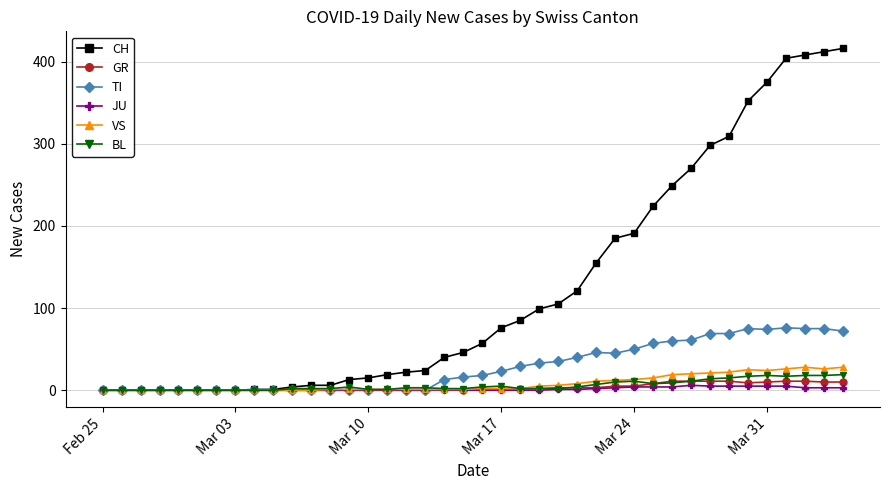

True or false: BL has more than 1 interior local peaks.

True